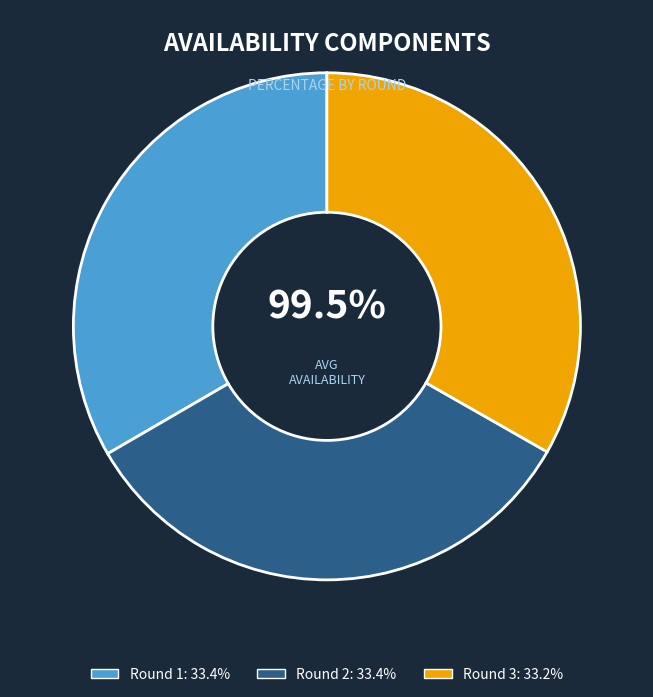

Between Round 1 and Round 3, which is larger?

Round 1